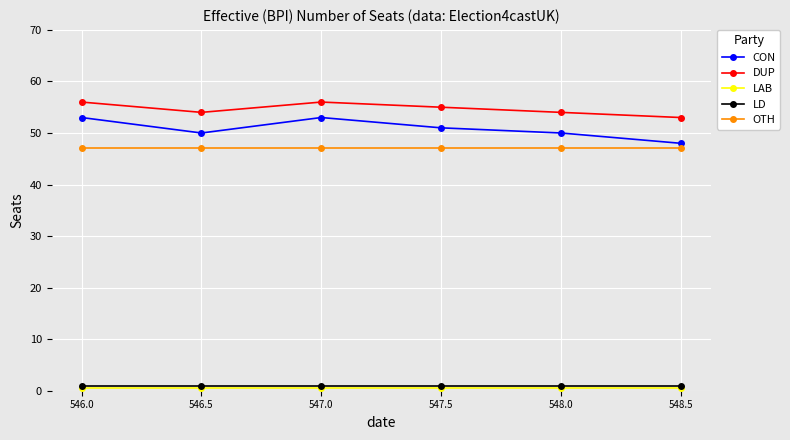

How many lines are shown in the chart?

5